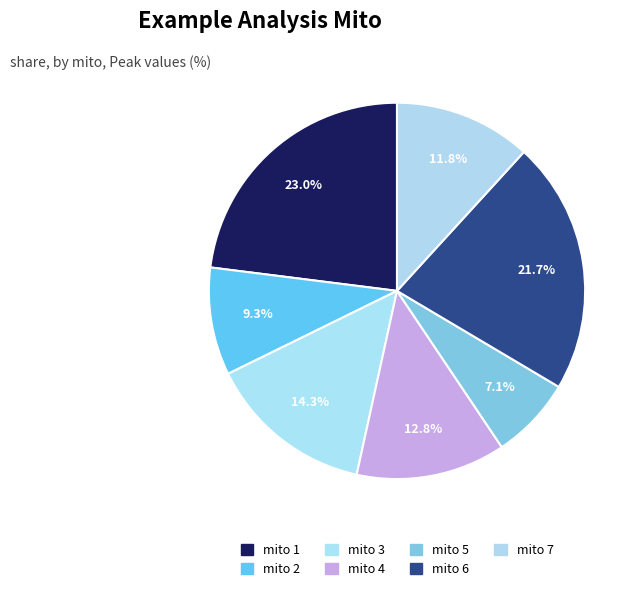

Does mito 6 account for over 50% of the chart?

No